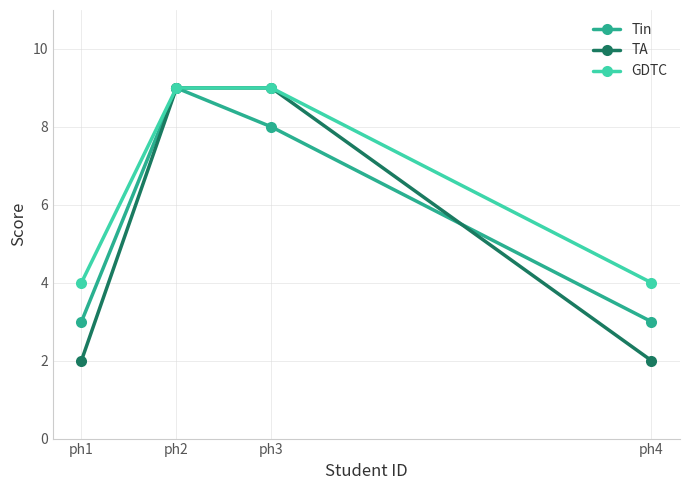

What are all the series names shown in the legend?

Tin, TA, GDTC